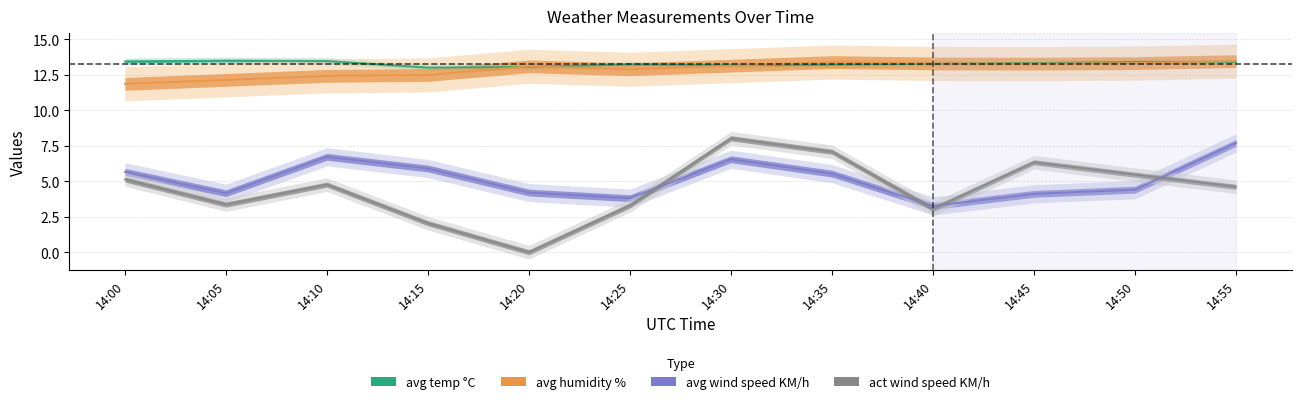

Where do avg temp °C and avg humidity % first cross each other?

14:15 and 14:20